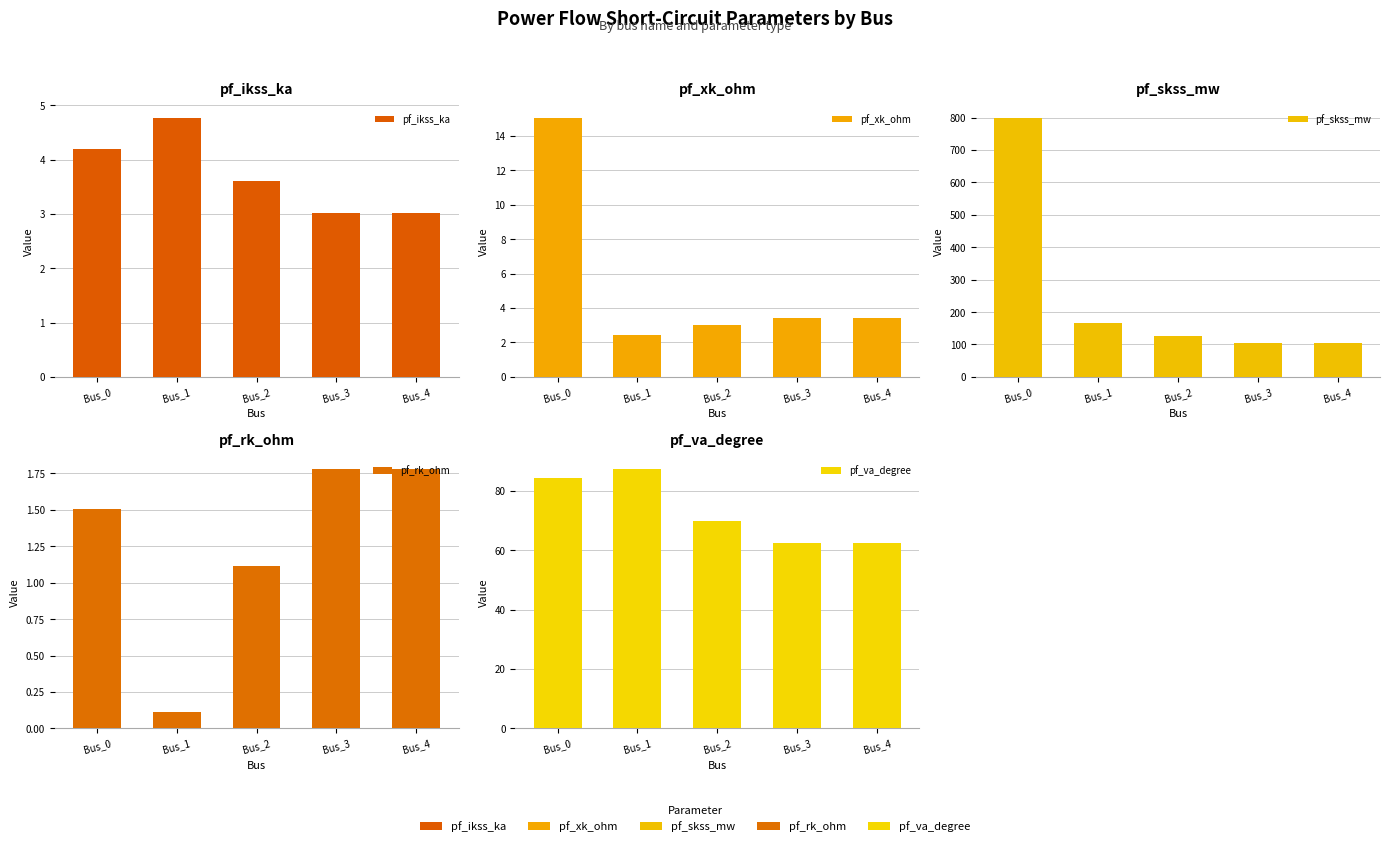

What is the greatest value displayed?

800.0